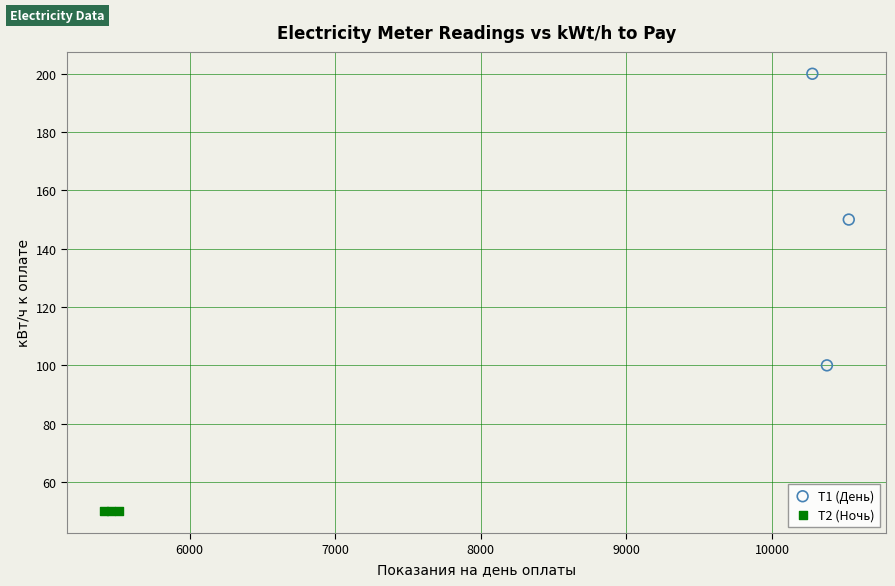

Which series reaches the maximum Y coordinate?

Т1 (День)